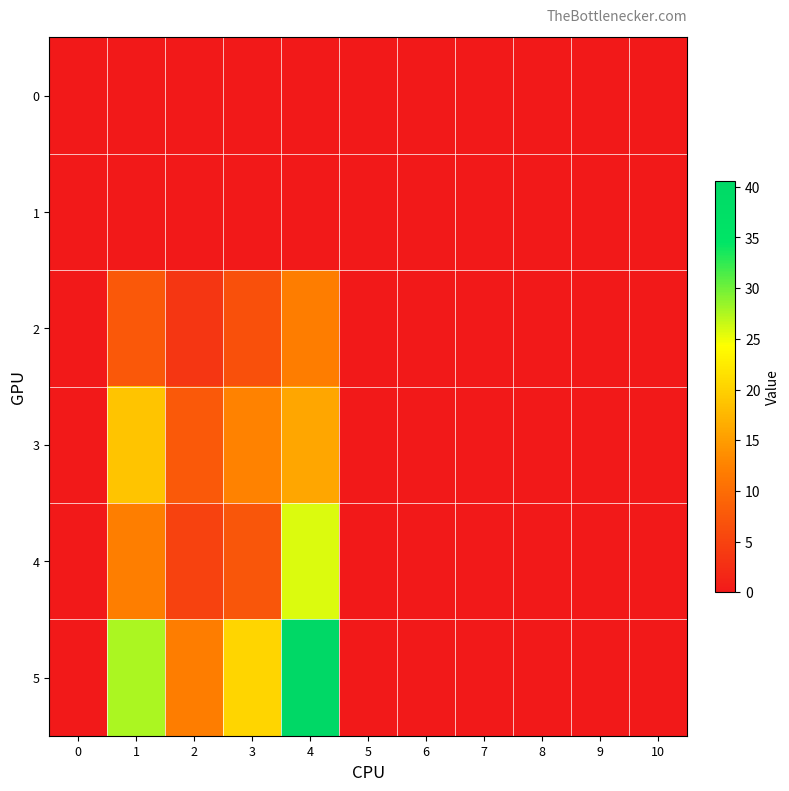

Which series has the largest total across all categories?

5